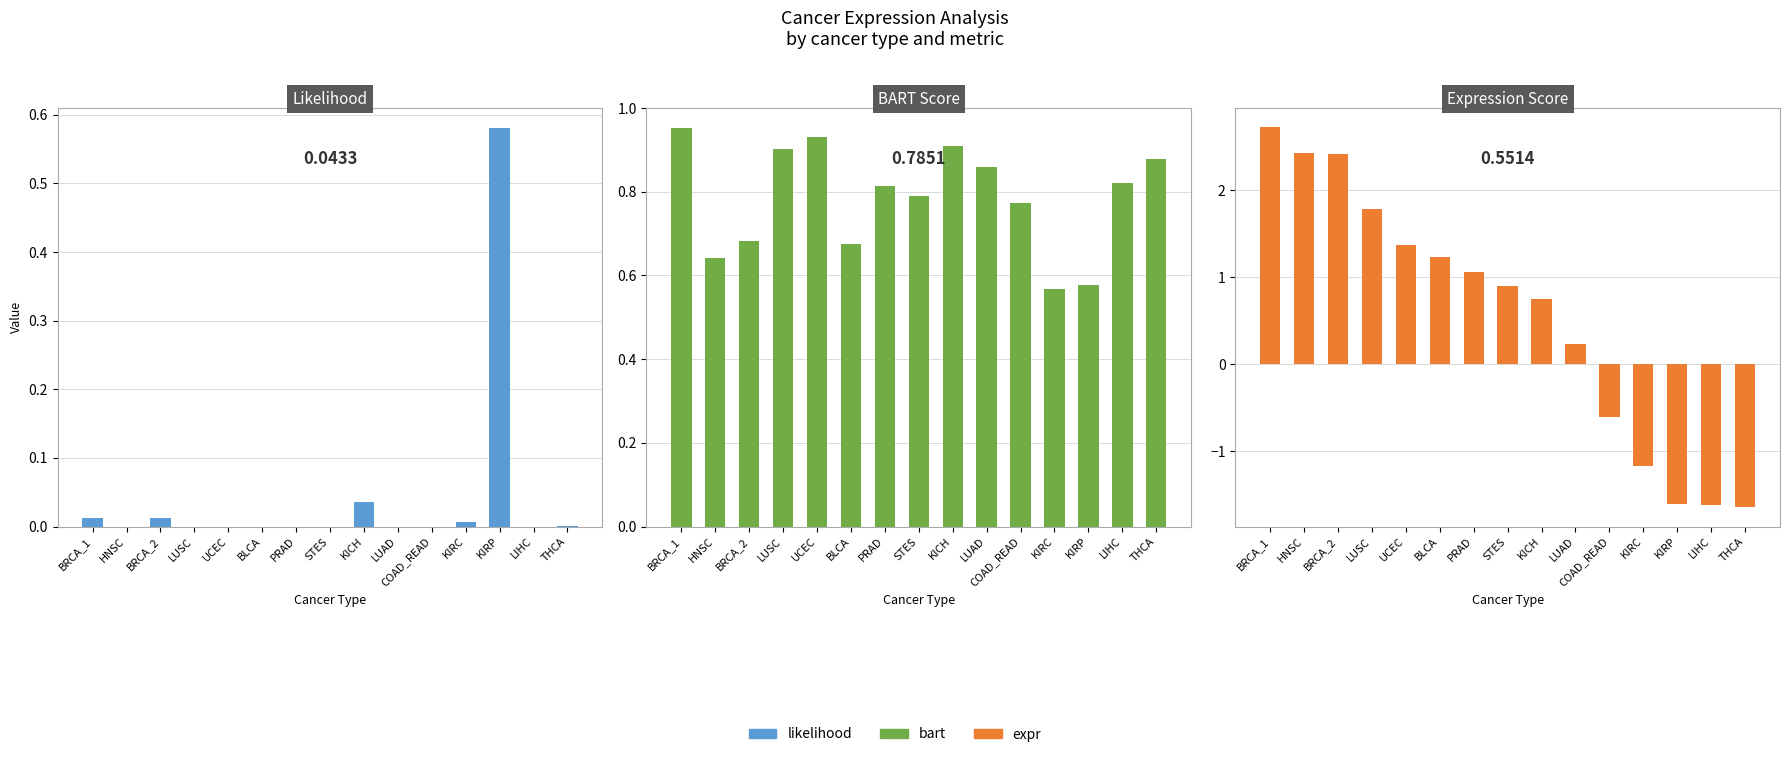

Between BRCA_1 and KICH, which series saw the biggest shift?

expr